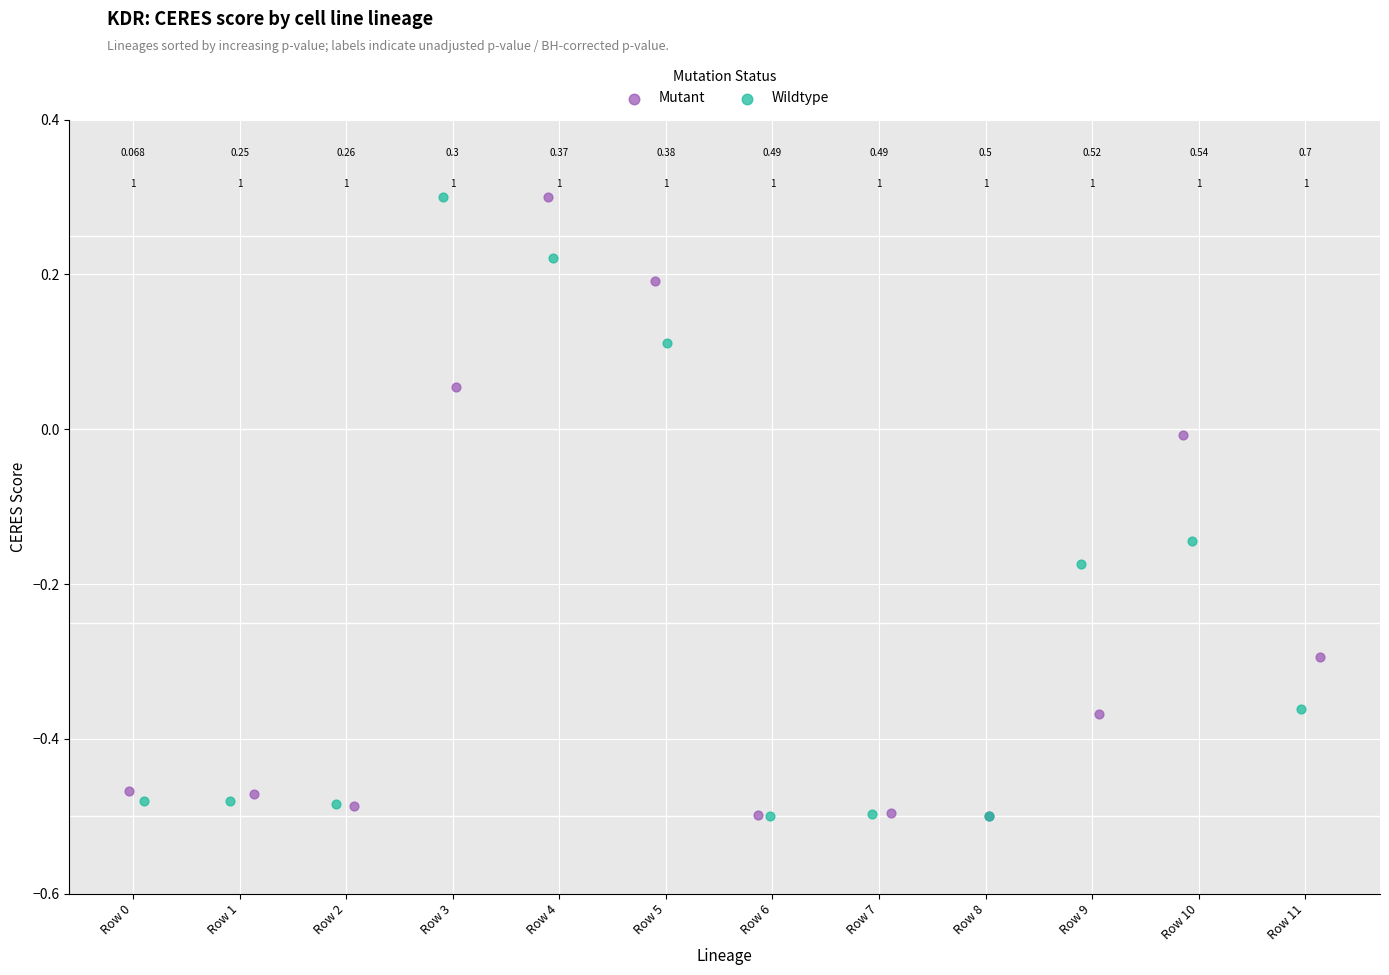

What are all the series names shown in the legend?

Mutant, Wildtype